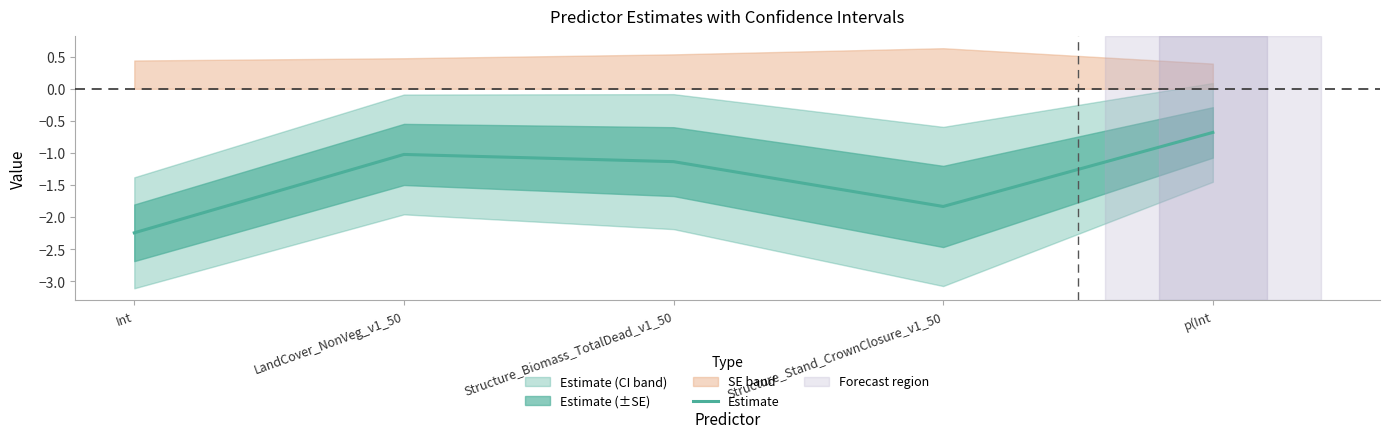

How many series are shown in this chart?

1